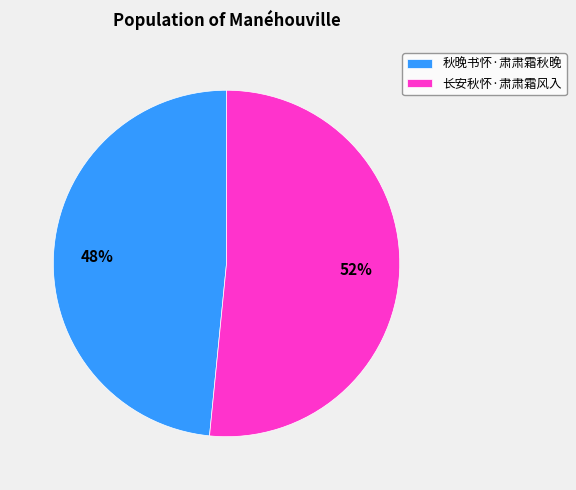

Which category has the biggest portion of the pie?

长安秋怀·肃肃霜风入